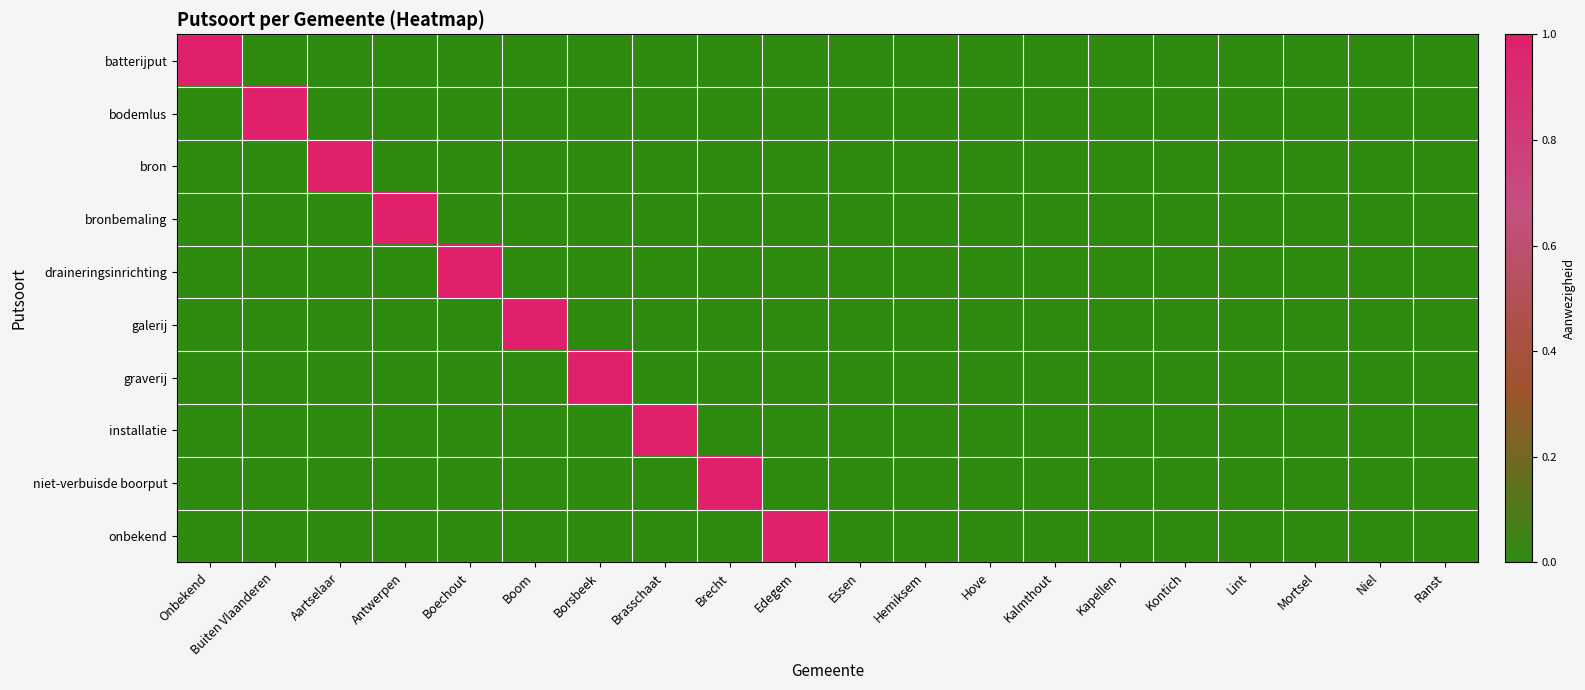

Rank the series at Essen from lowest to highest value.

batterijput, bodemlus, bron, bronbemaling, draineringsinrichting, galerij, graverij, installatie, niet-verbuisde boorput, onbekend